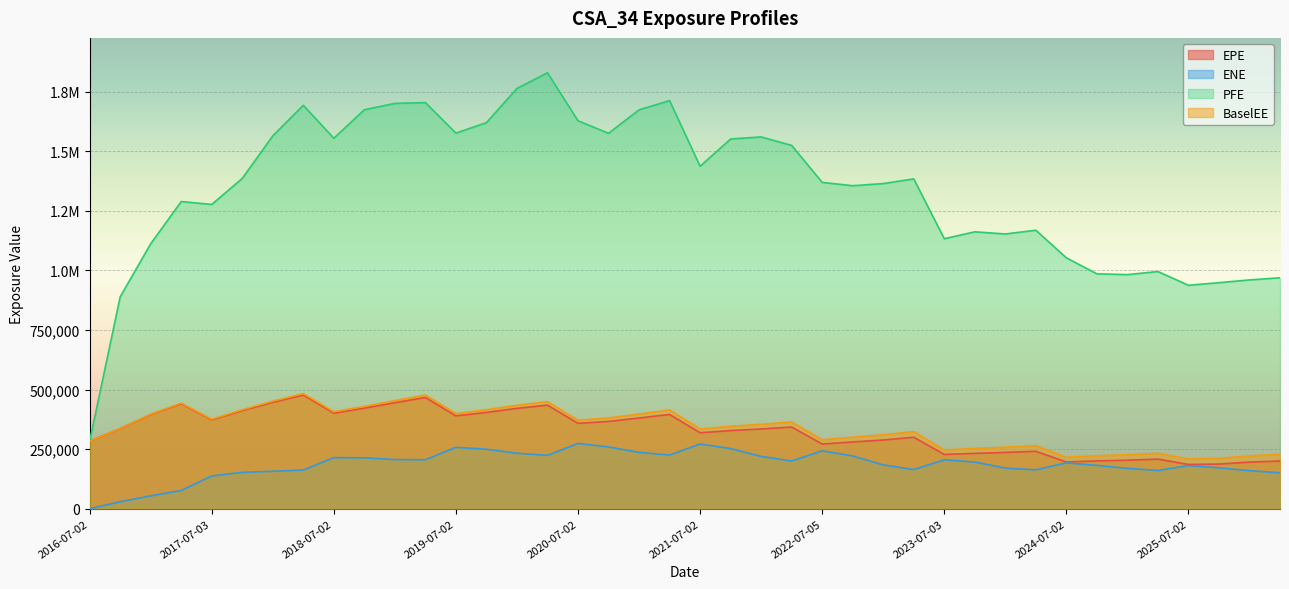

The EPE series shows 745795.6 at 2019-04-02. True or false?

False